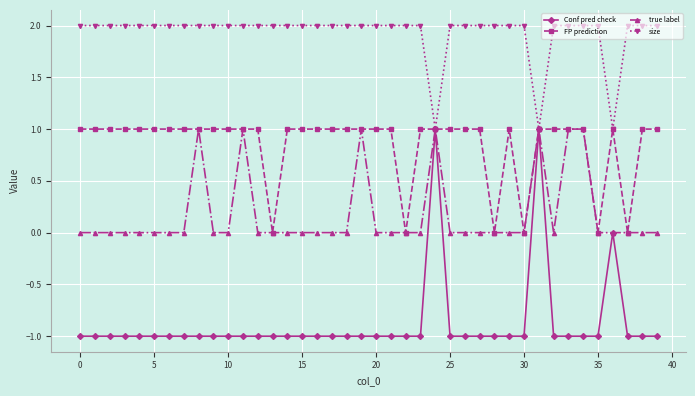

How many distinct data groups are displayed?

4